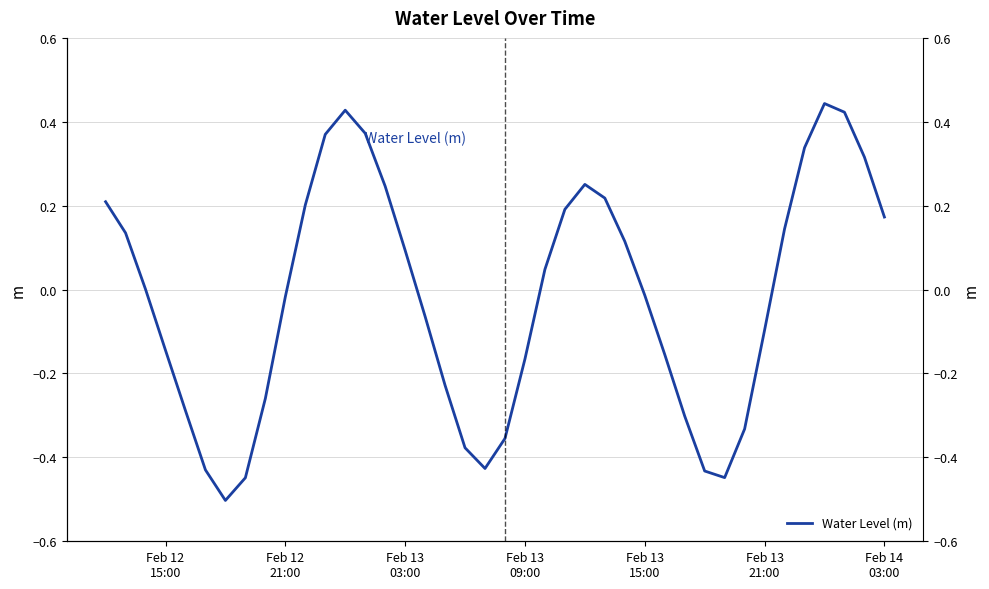

Is this an area chart (filled region under the line)?

No